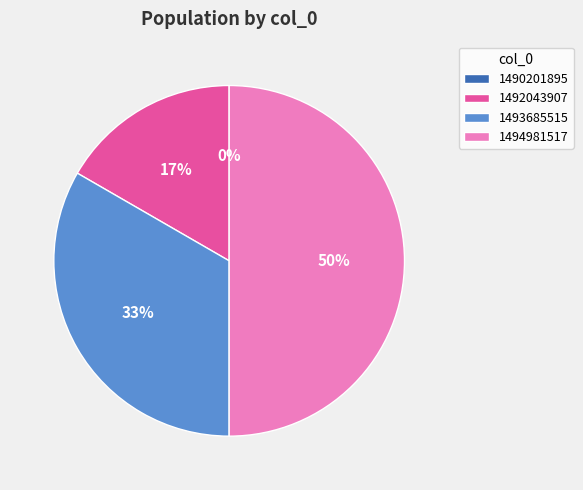

How many segments does this pie chart have?

4